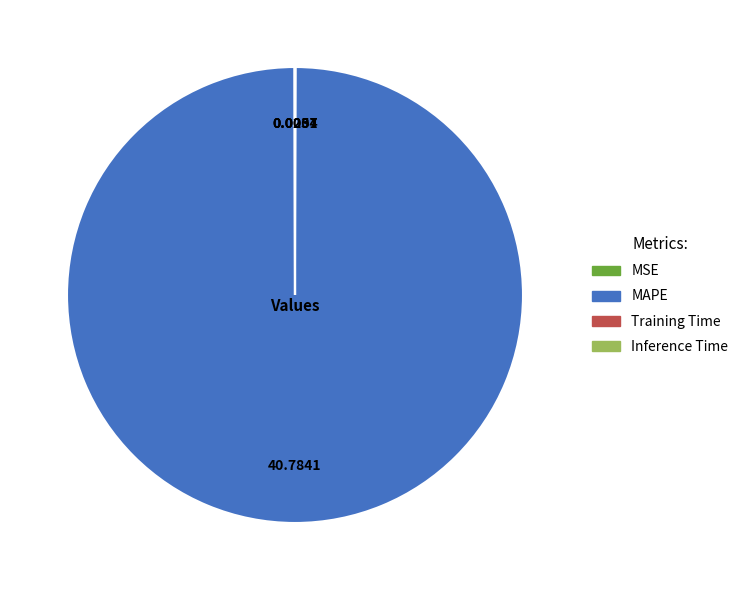

What is the largest slice in the pie chart?

MAPE